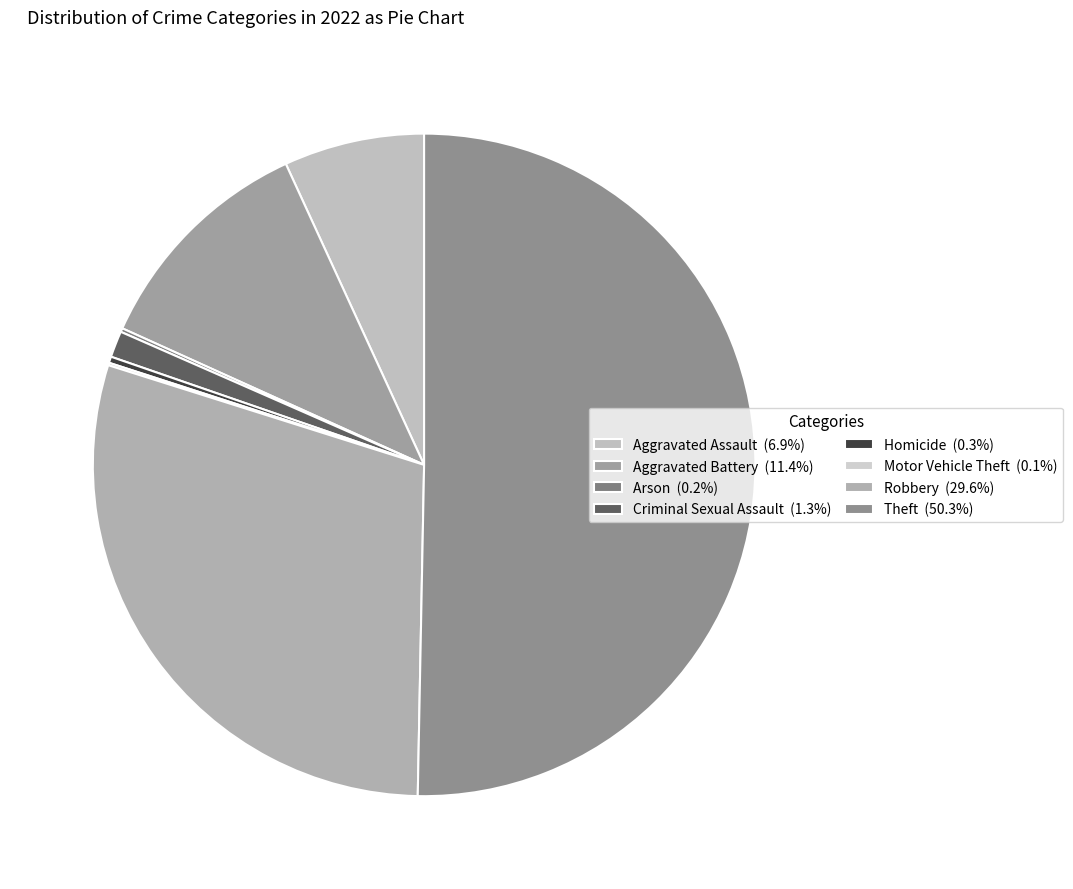

Which slice represents more than half of the pie?

Theft